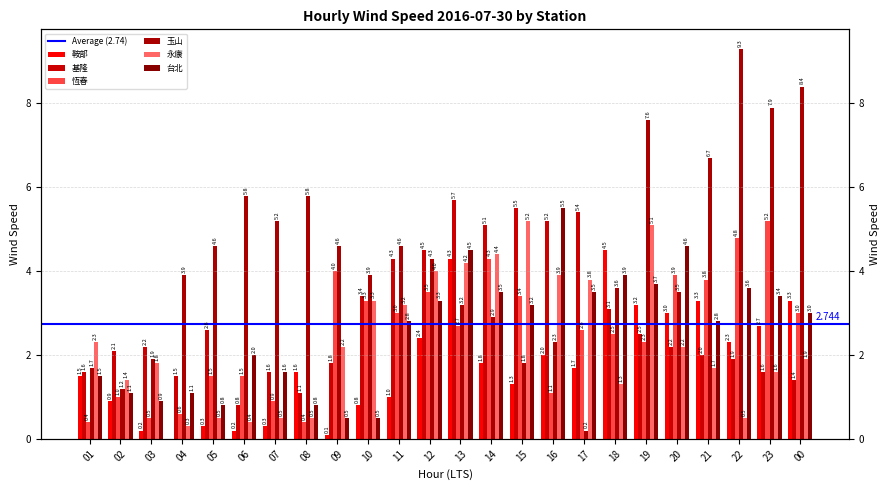

What is the sum of all 恆春 values?

60.2